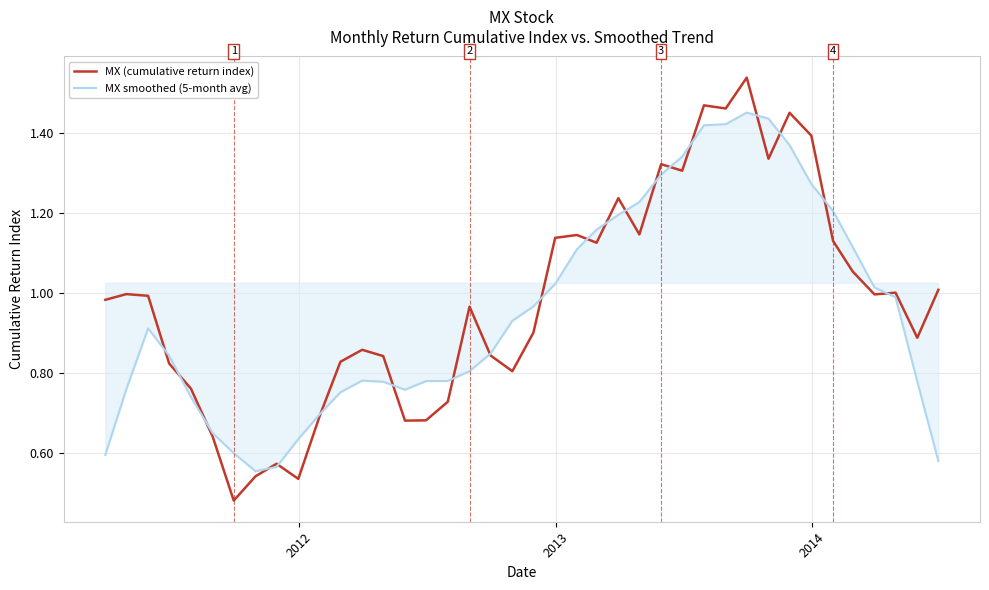

Rank the series by their maximum value, from highest to lowest.

MX (cumulative return index), MX smoothed (5-month avg)